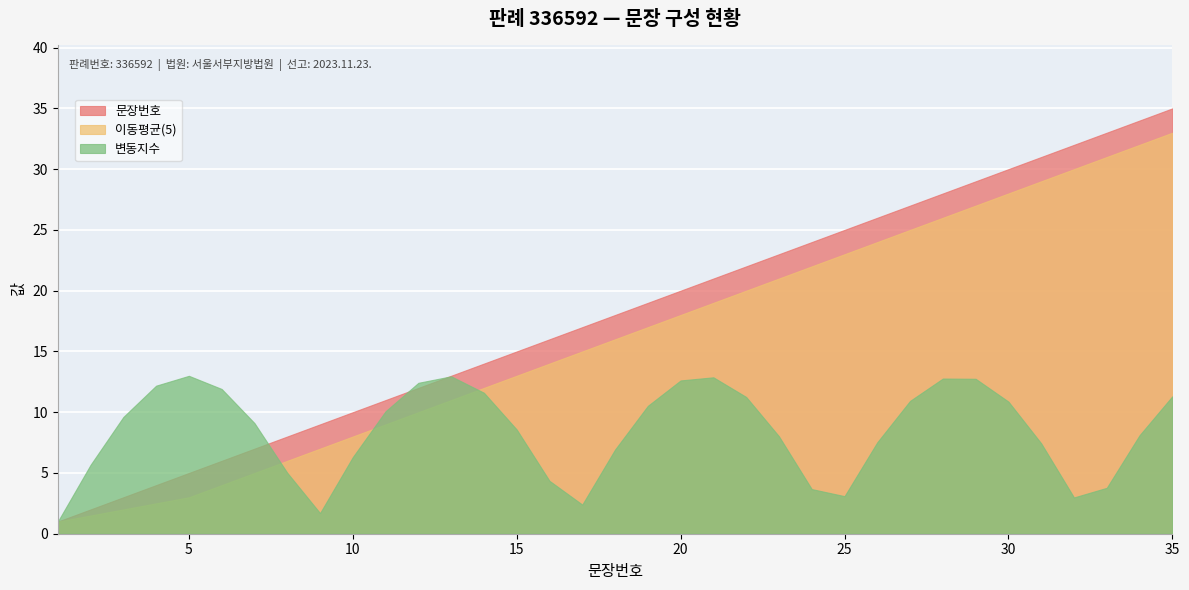

Which series has the largest total across all categories?

문장번호